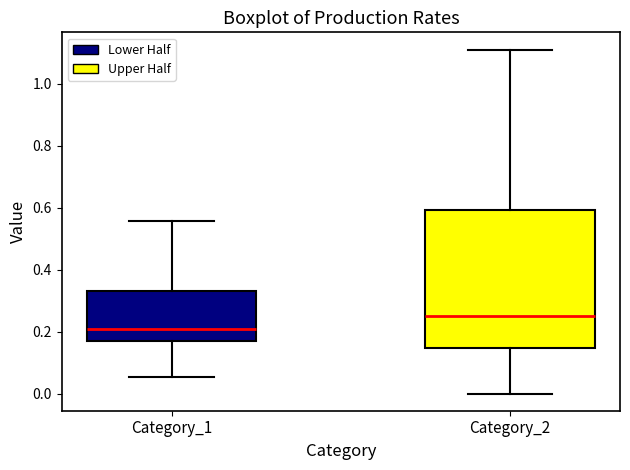

Which box is the tallest, from its lower edge to its upper edge?

Category_2